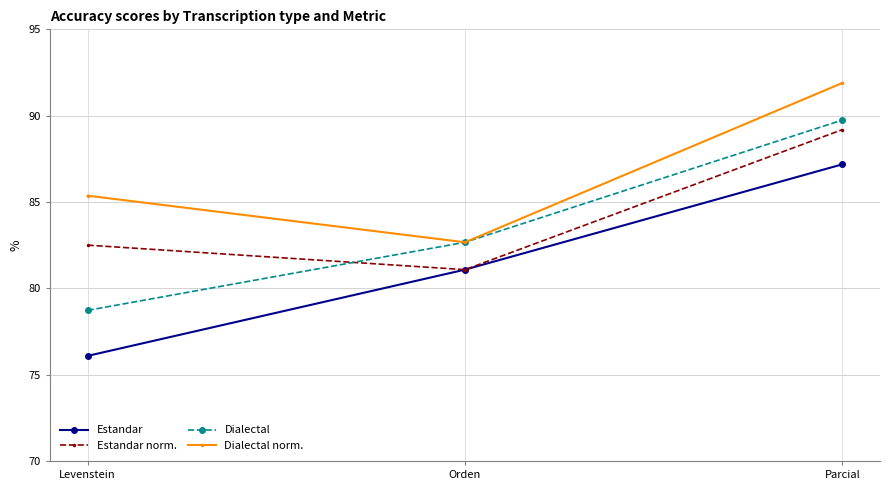

Reading right to left, what are all the values shown in this chart?

Estandar: 87.2	81.1	76.1
Estandar norm.: 89.2	81.1	82.5
Dialectal: 89.7	82.7	78.7
Dialectal norm.: 91.9	82.7	85.4